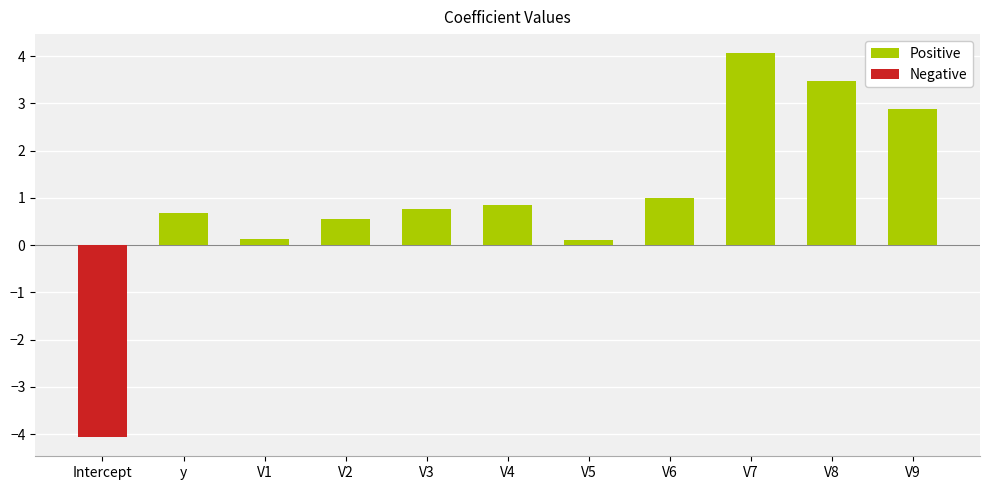

What is the greatest value displayed?

4.1